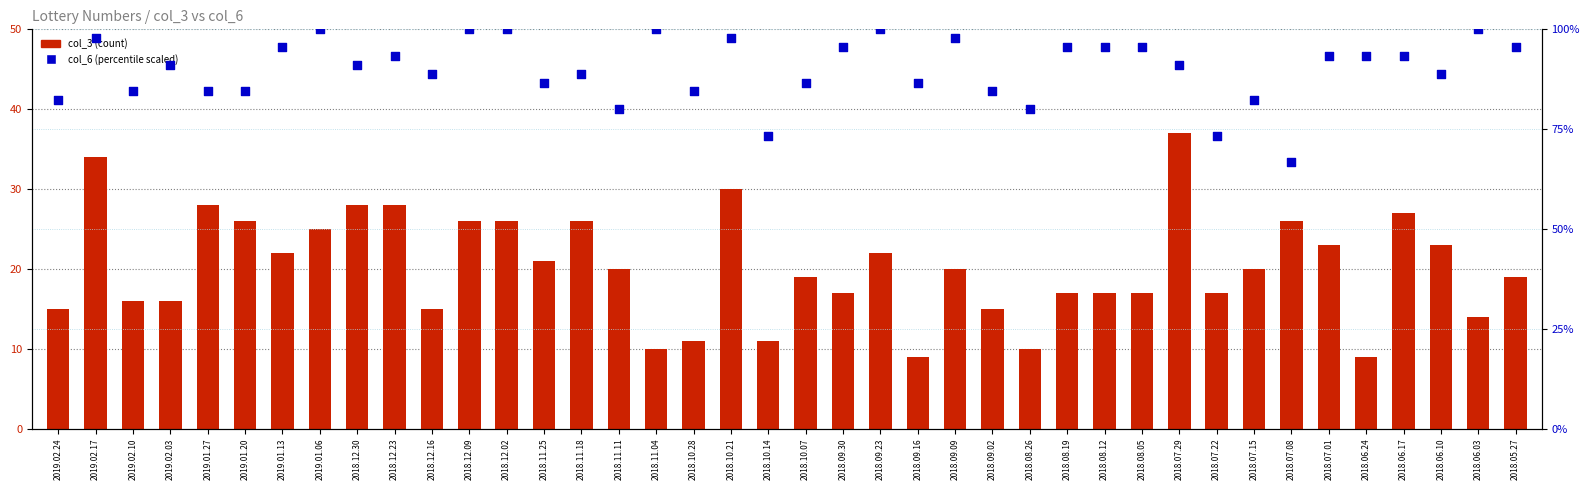

Which series reaches the minimum Y coordinate?

col_3